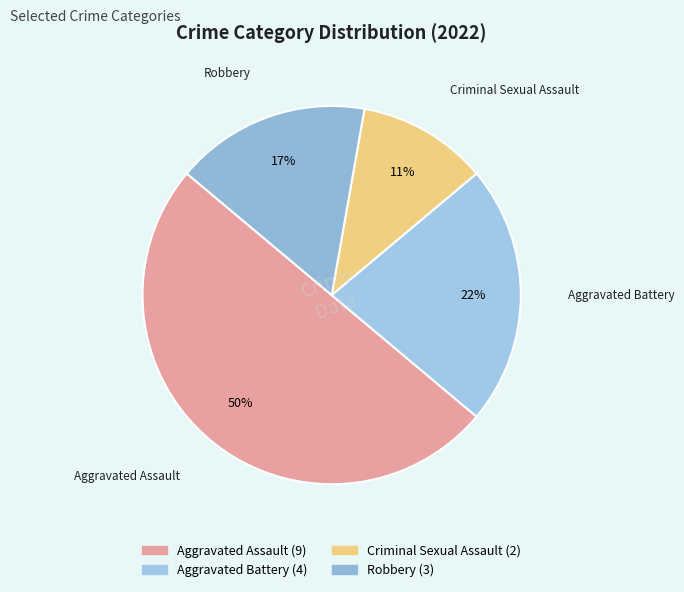

The Aggravated Battery slice represents 22% of the pie. True or false?

True